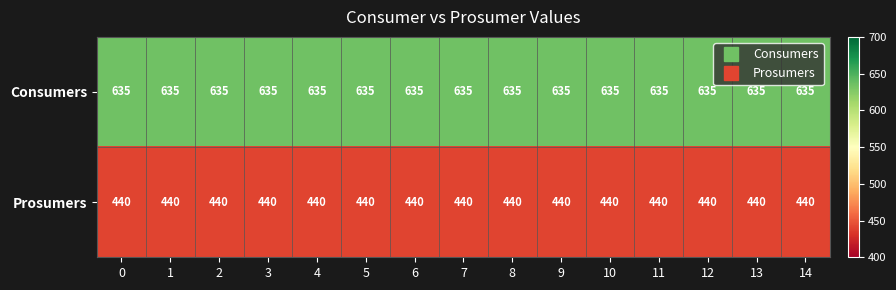

What is the difference between the highest and lowest values at 1?

195